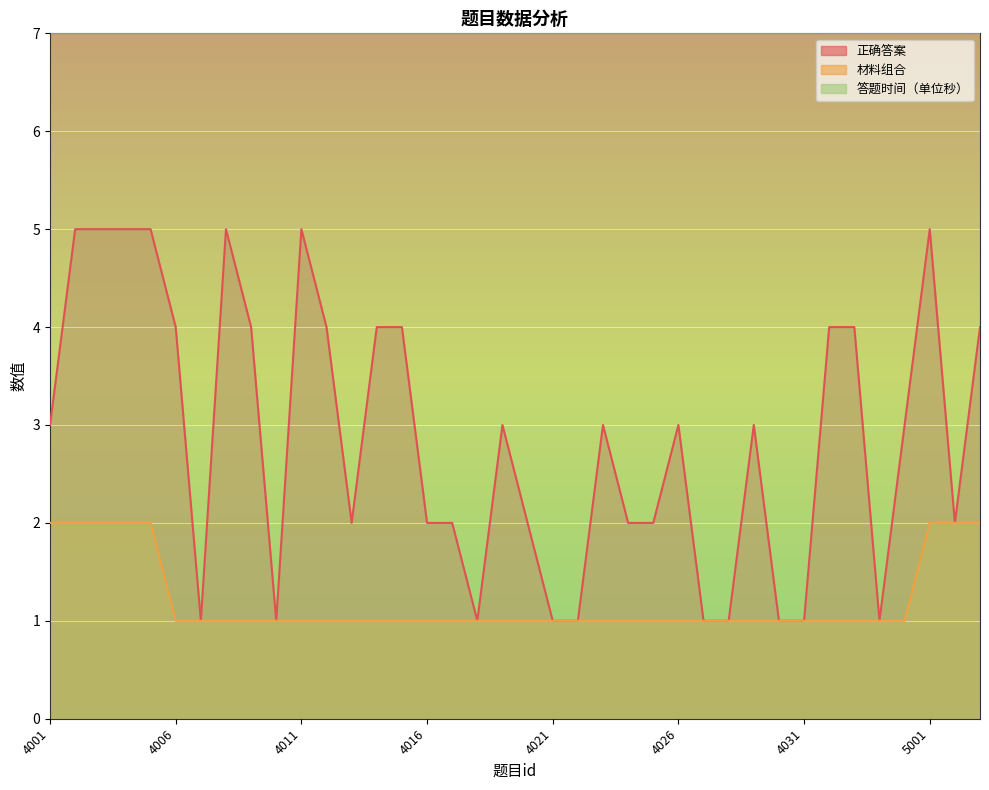

At which category is the sum across all series the highest?

4002